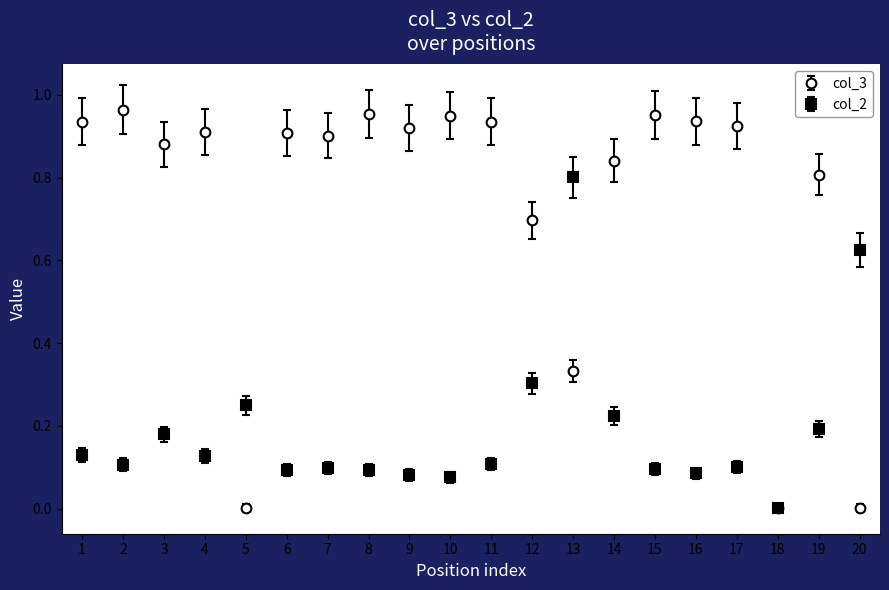

At which label does col_3 reach its peak?

2